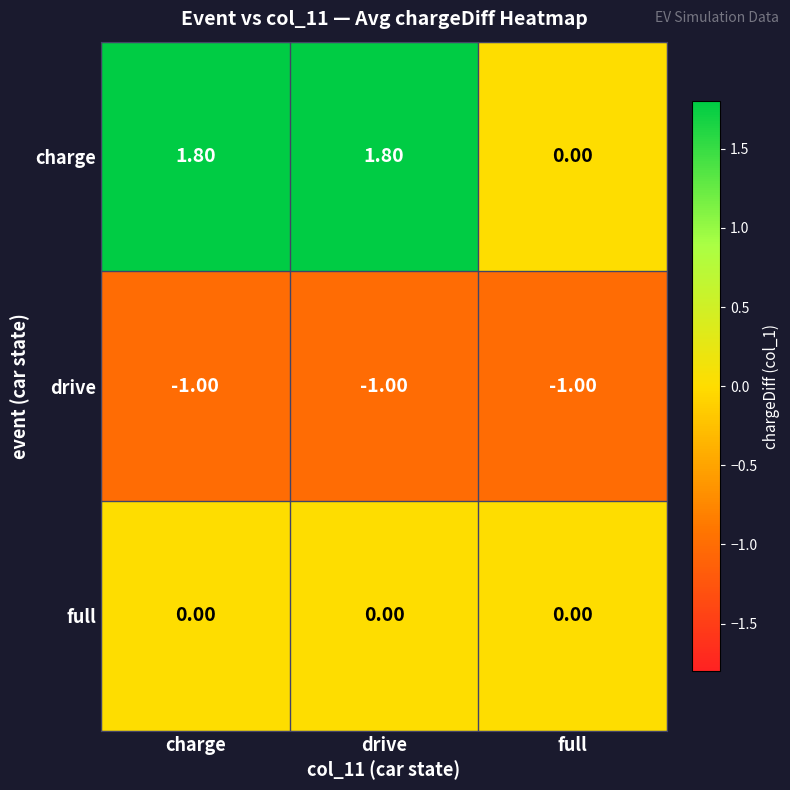

Rank the series by their average value, from lowest to highest.

drive, full, charge